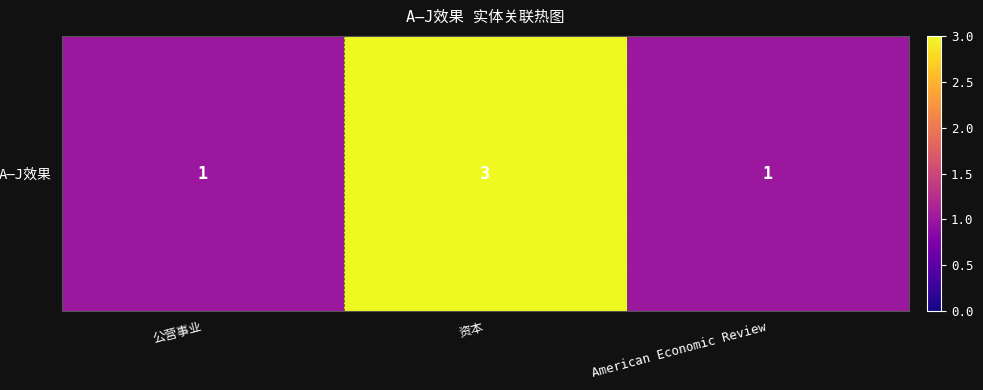

List the labels in order of value, smallest first.

公营事业, American Economic Review, 资本